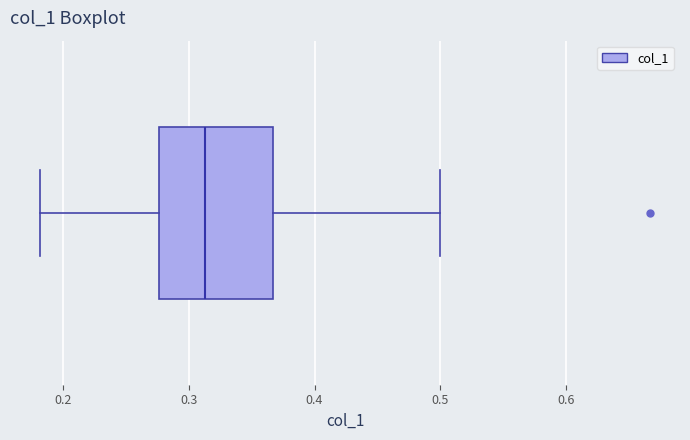

Where is the right edge of the box on the x-axis? The values are not printed on the chart, so give them approximately, as read against the axis.

0.37